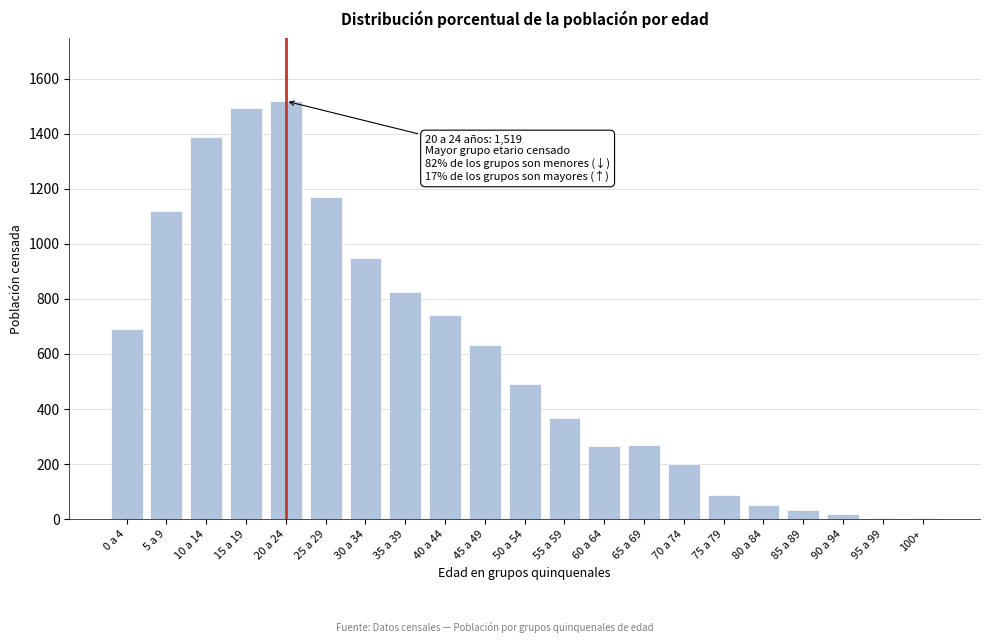

What is the sum of all values?

12323